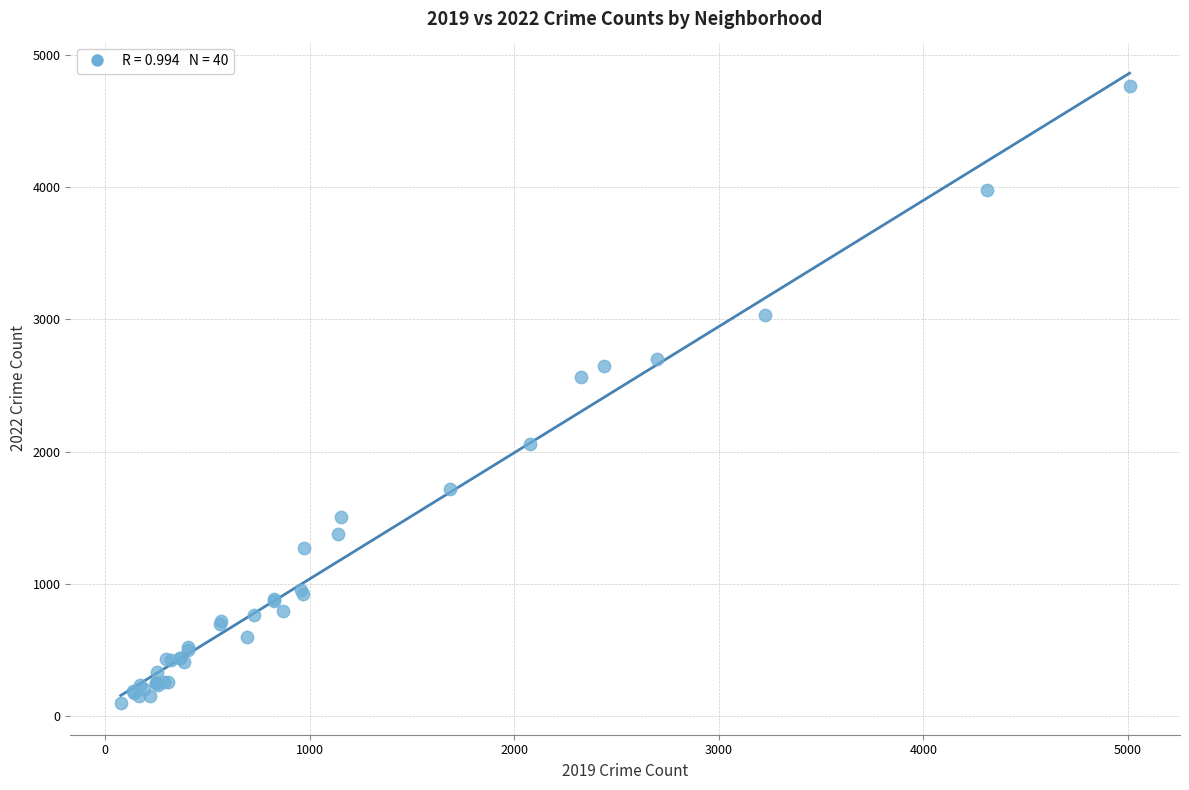

What Y value in the scatter plot is closest to 2431?

2567